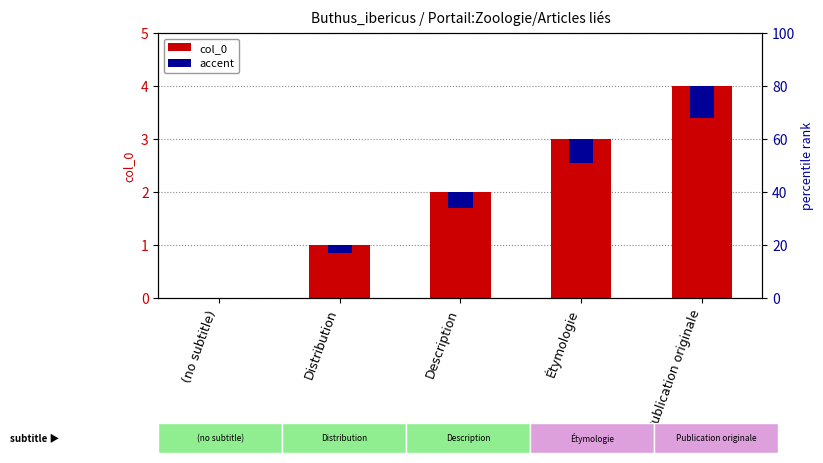

The accent series shows 0.1 at Distribution. True or false?

True